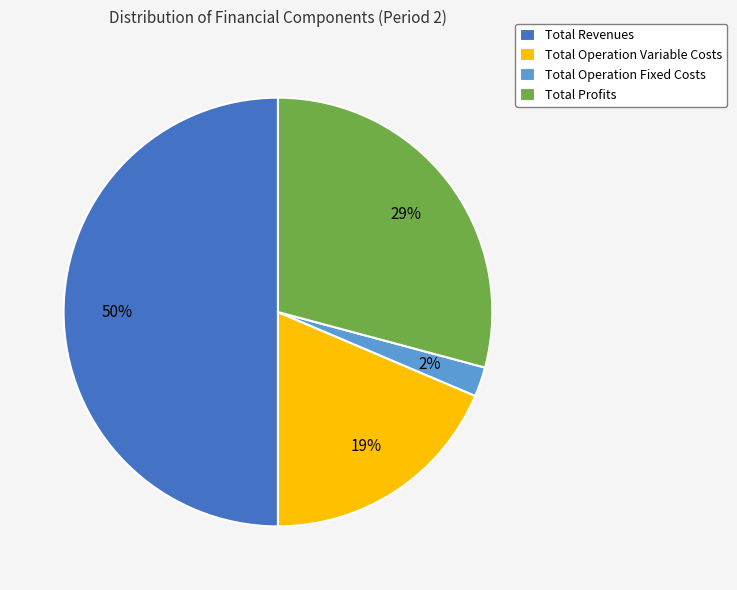

Is the sum of Total Revenues and Total Profits greater than half?

Yes